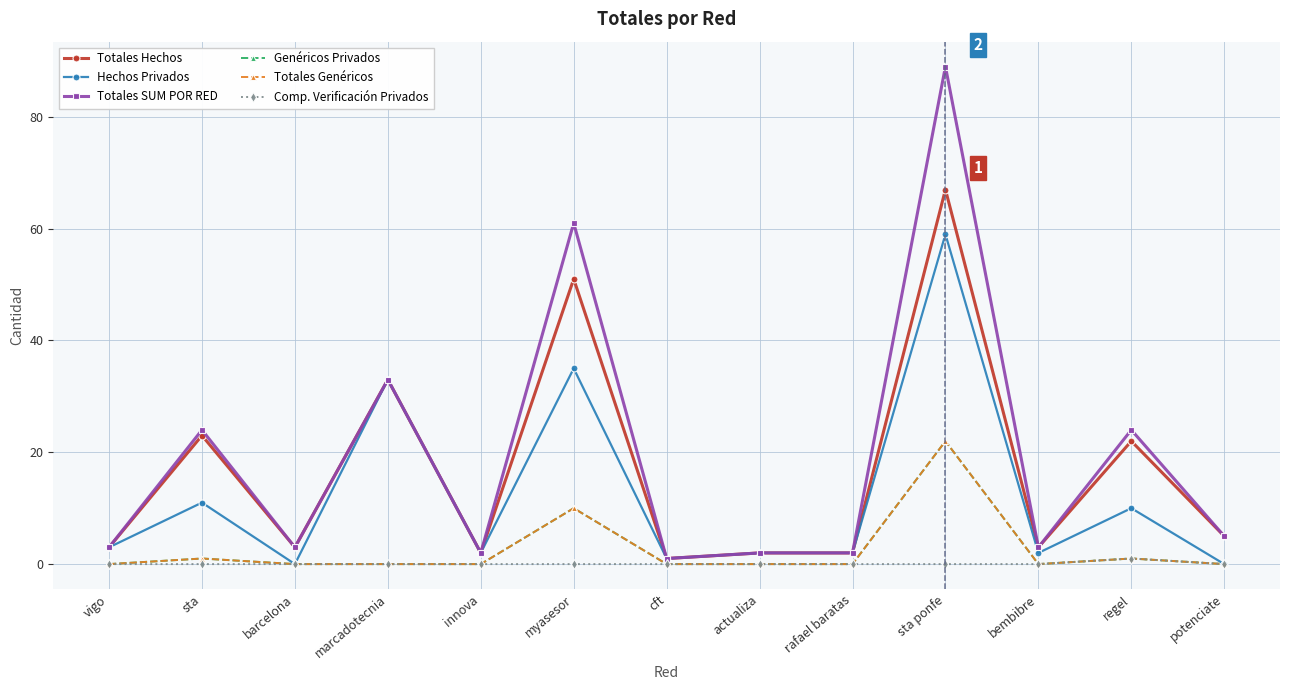

What is the difference between the maximum and second lowest values in the Totales Genéricos series?

22